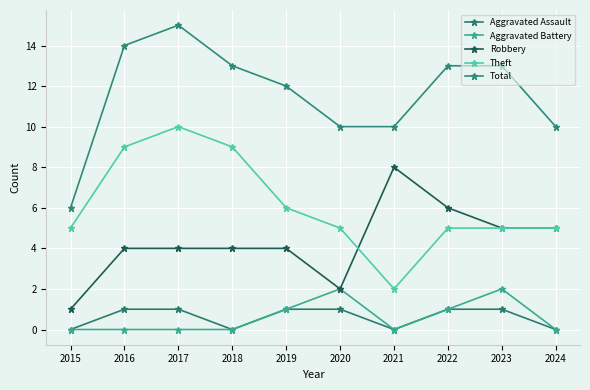

What is the average value of the Aggravated Assault series?

1